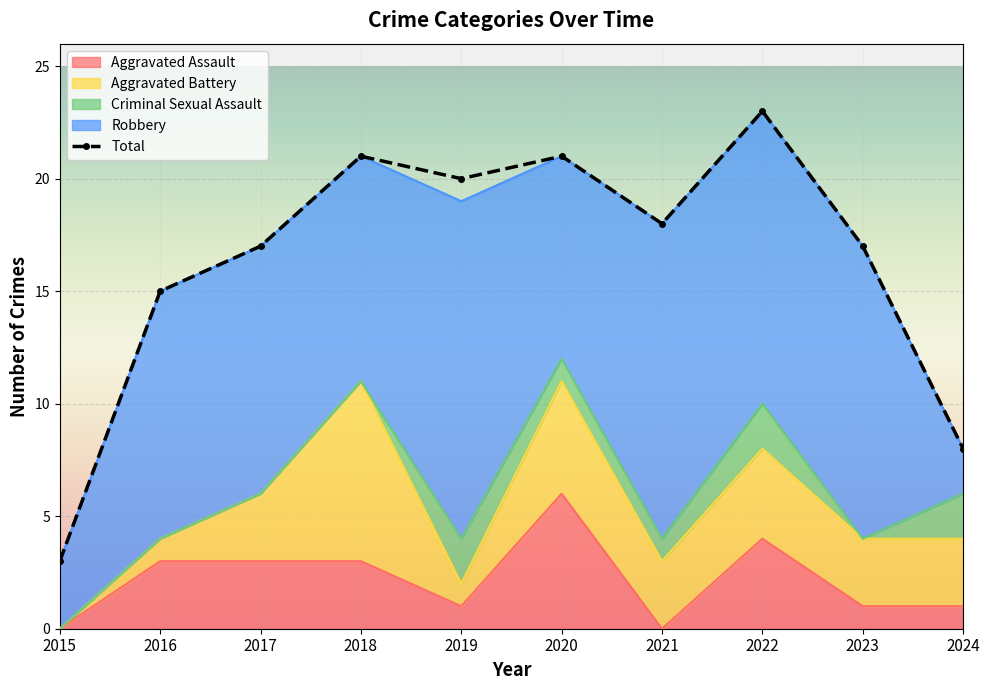

What is the value of the 7th point from the left?

18